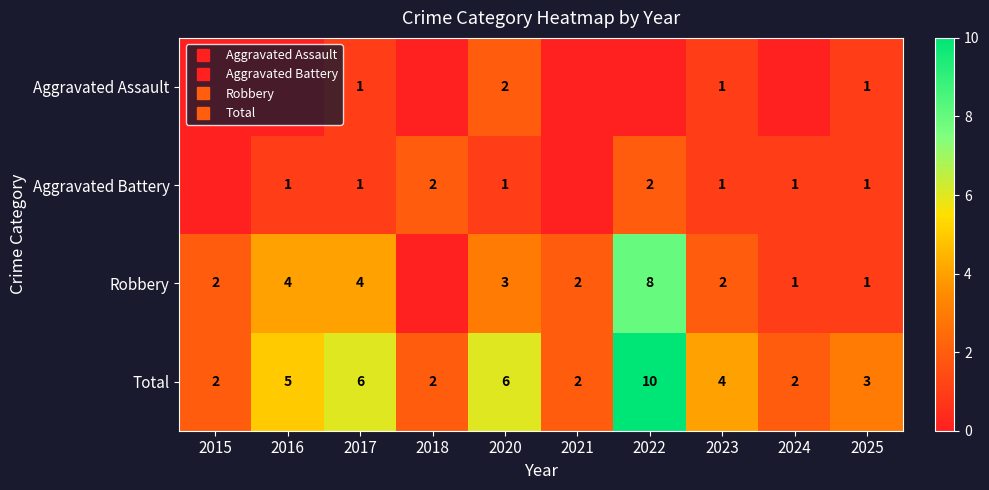

What is the spread (max minus min) of values at 2022?

10